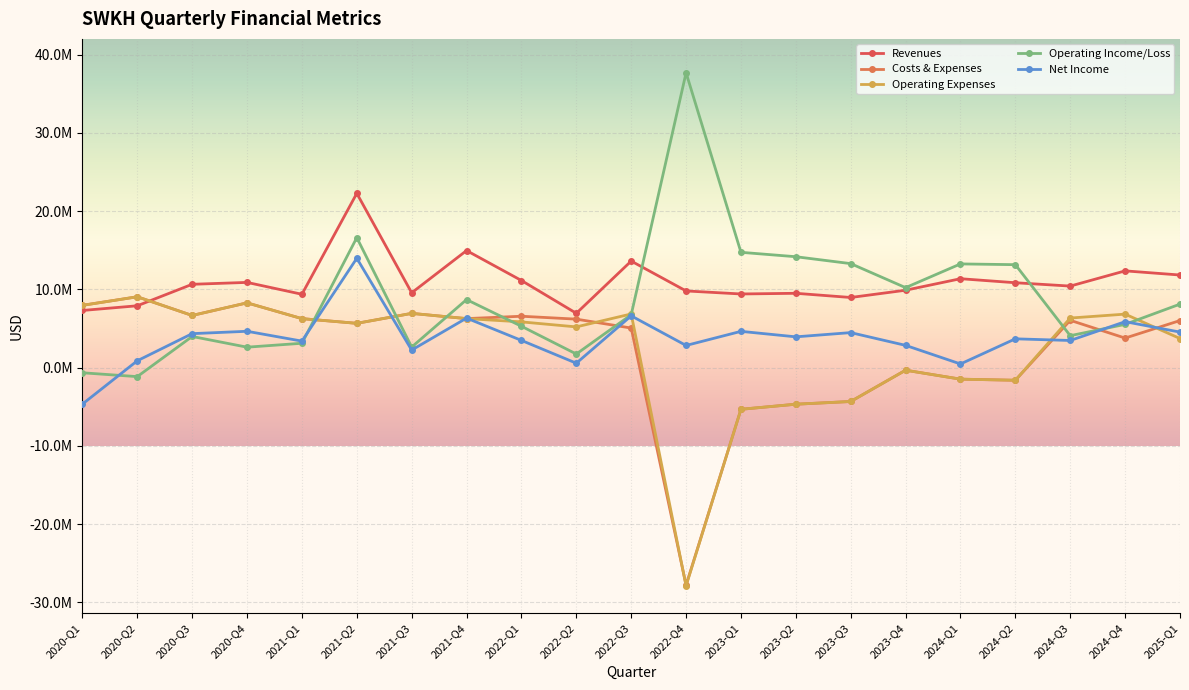

What is the sum of the Costs & Expenses values at 2021-Q3 and 2024-Q3?

12976000